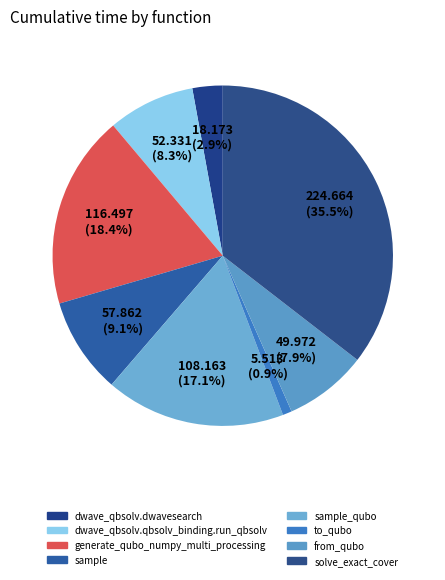

Rank the categories by value from highest to lowest.

solve_exact_cover, generate_qubo_numpy_multi_processing, sample_qubo, sample, dwave_qbsolv.qbsolv_binding.run_qbsolv, from_qubo, dwave_qbsolv.dwavesearch, to_qubo